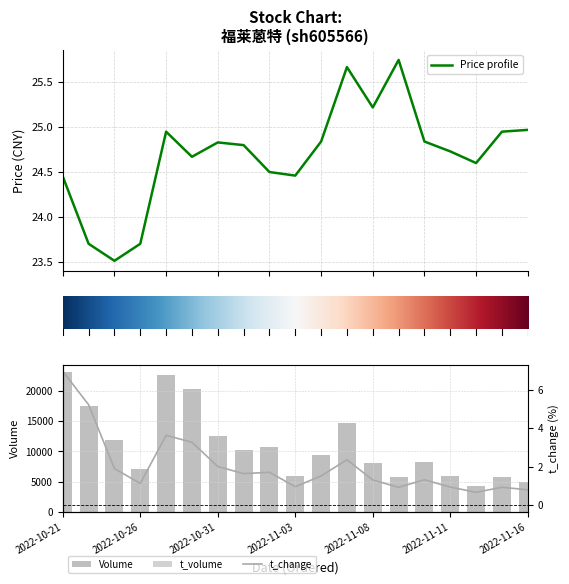

What is the label of the 6th bar from the left?

2022-10-28